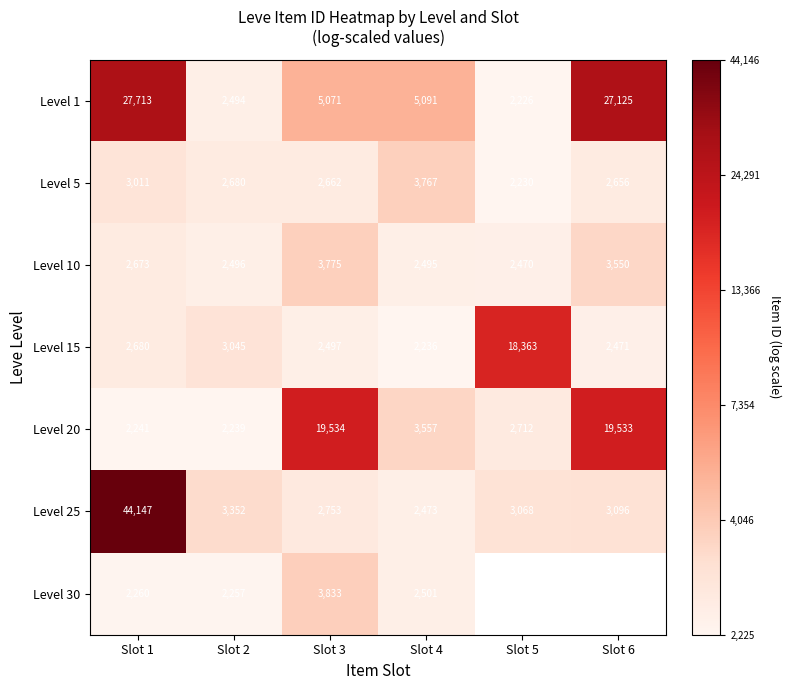

Rank the series at Slot 2 from highest to lowest value.

Level 25, Level 15, Level 5, Level 10, Level 1, Level 30, Level 20